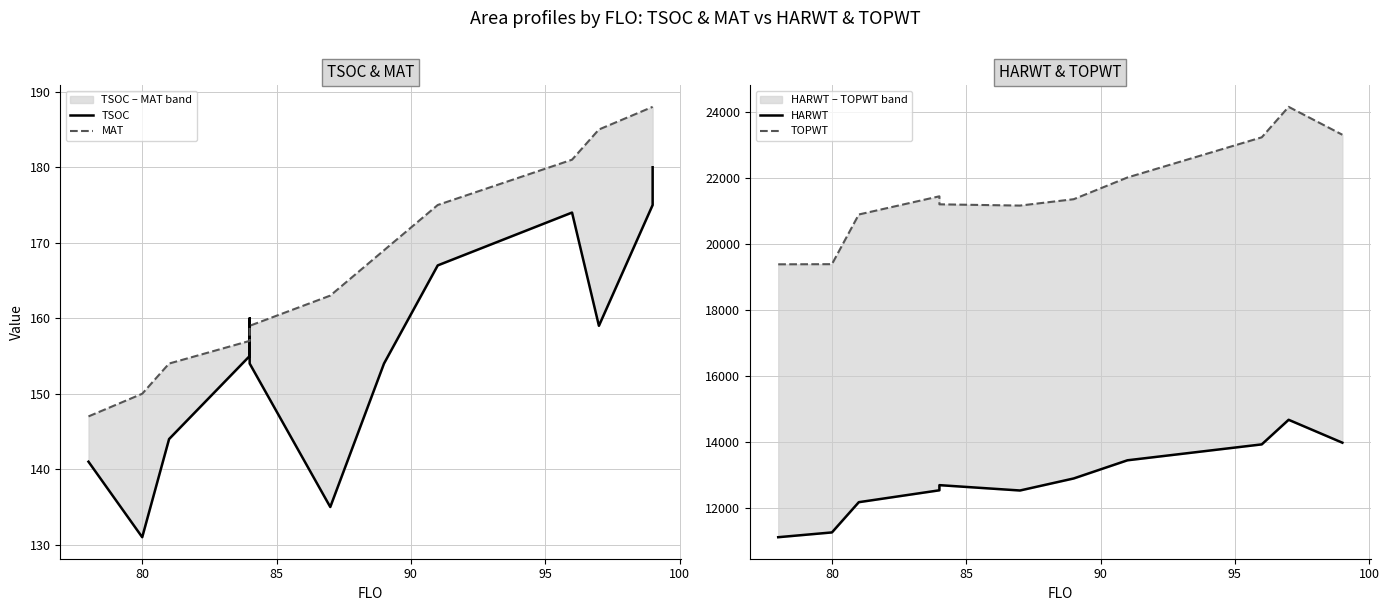

Reading left to right, list all the values displayed in this chart.

TSOC: 141	131	144	155	160	154	135	154	167	174	174	159	175	180
MAT: 147	150	154	157	159	159	163	169	175	181	181	185	188	188
HARWT: 11119	11264	12180	12540	12696	12696	12534	12899	13449	13931	13931	14676	13982	13982
TOPWT: 19386	19390	20895	21446	21203	21203	21165	21358	22016	23233	23233	24156	23311	23311